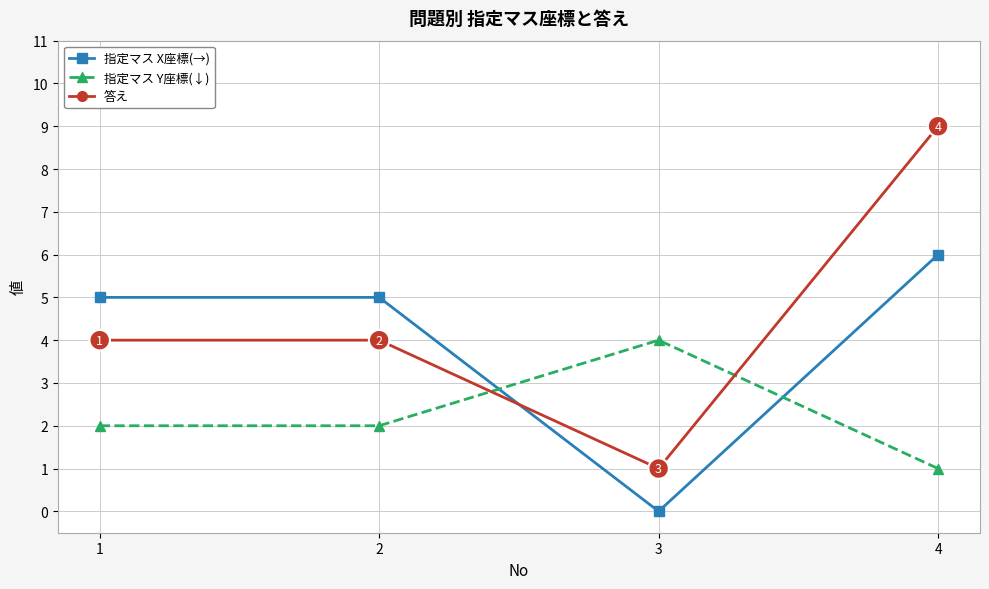

What is the average value of the 指定マス X座標(→) series?

4